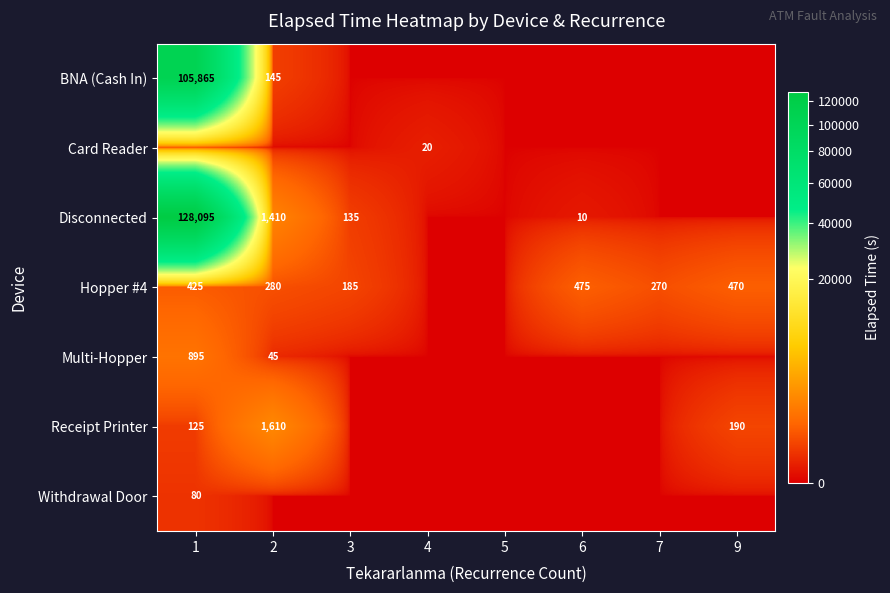

What is the sum of the Hopper #4 values at 6 and 9?

945